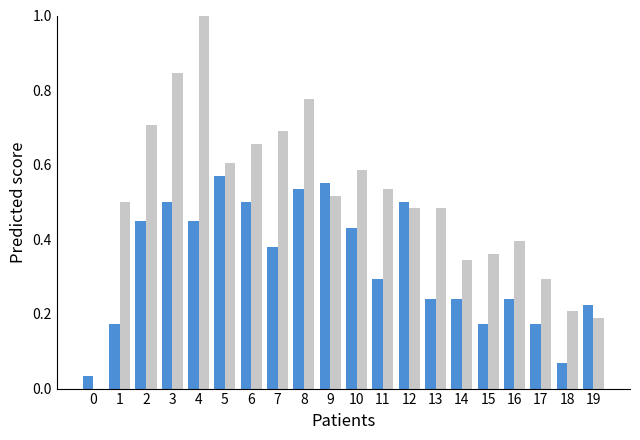

What is the greatest value displayed?

1.0